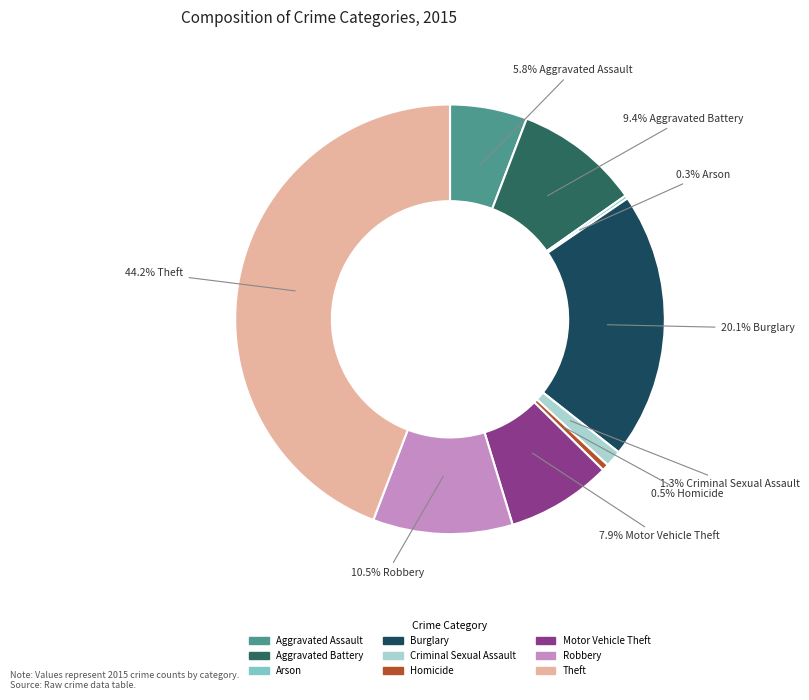

Rank the categories by value from highest to lowest.

Theft, Burglary, Robbery, Aggravated Battery, Motor Vehicle Theft, Aggravated Assault, Criminal Sexual Assault, Homicide, Arson